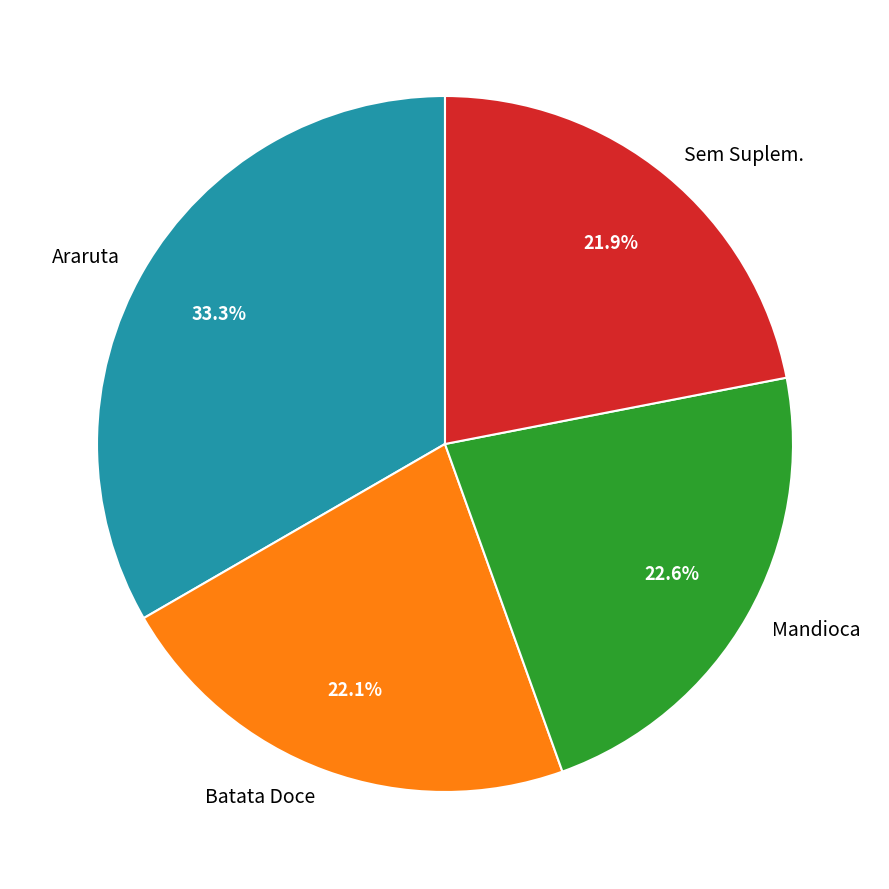

What is the total percentage of Batata Doce and Araruta?

55.5%